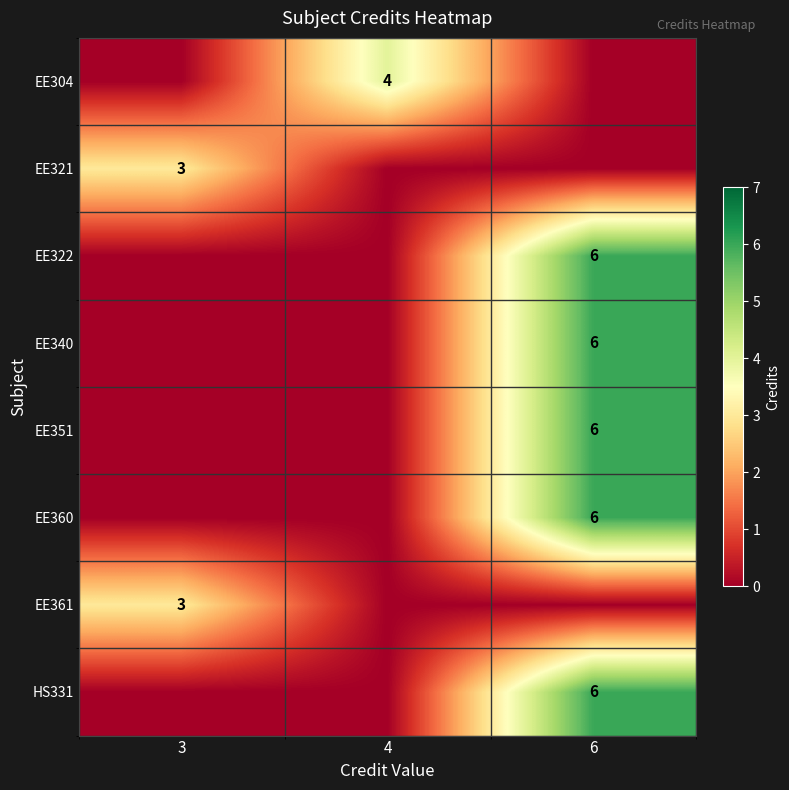

True or false: EE351 has a value of 2 at 6.

False